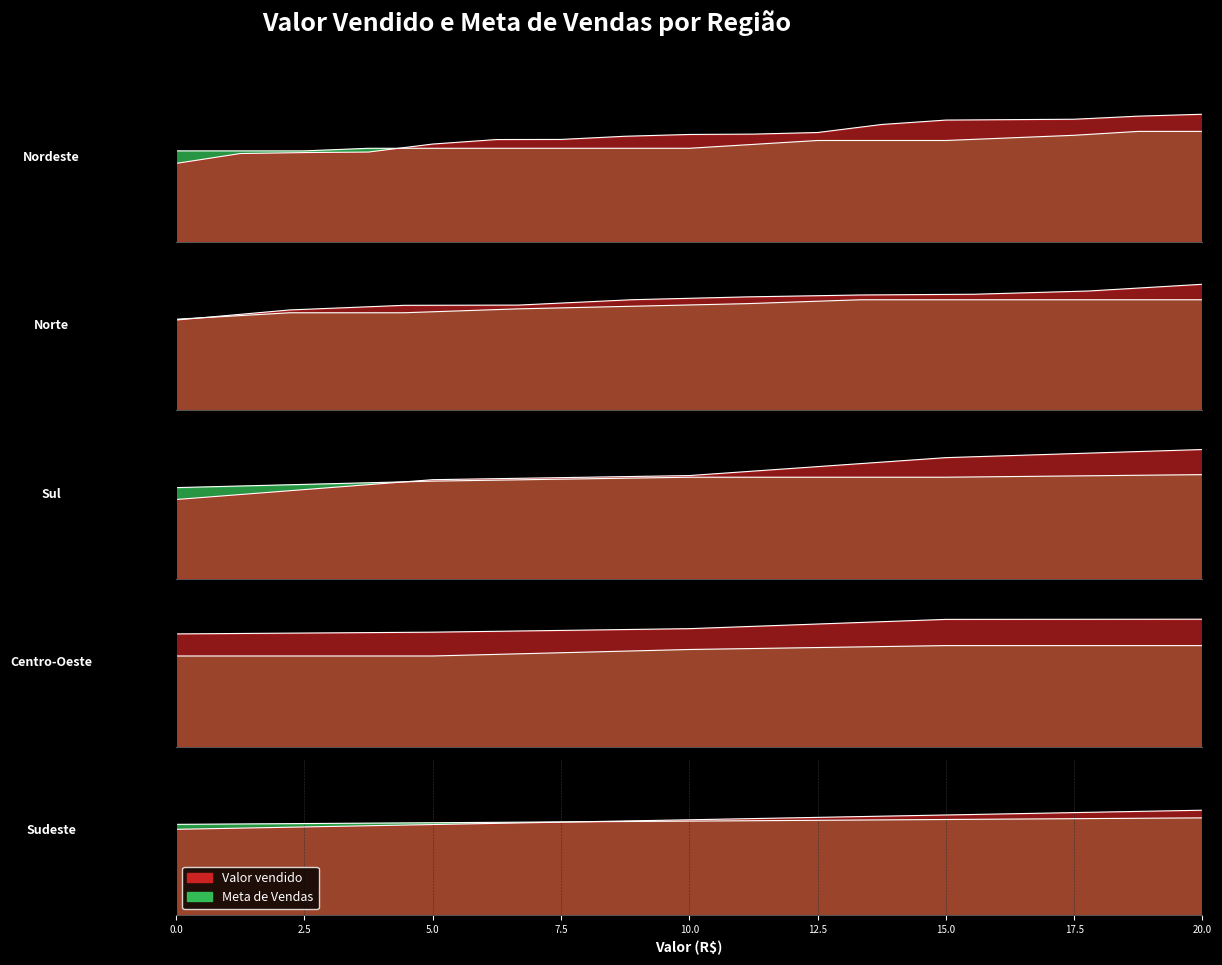

At which label is Meta de Vendas closest to 7750?

9